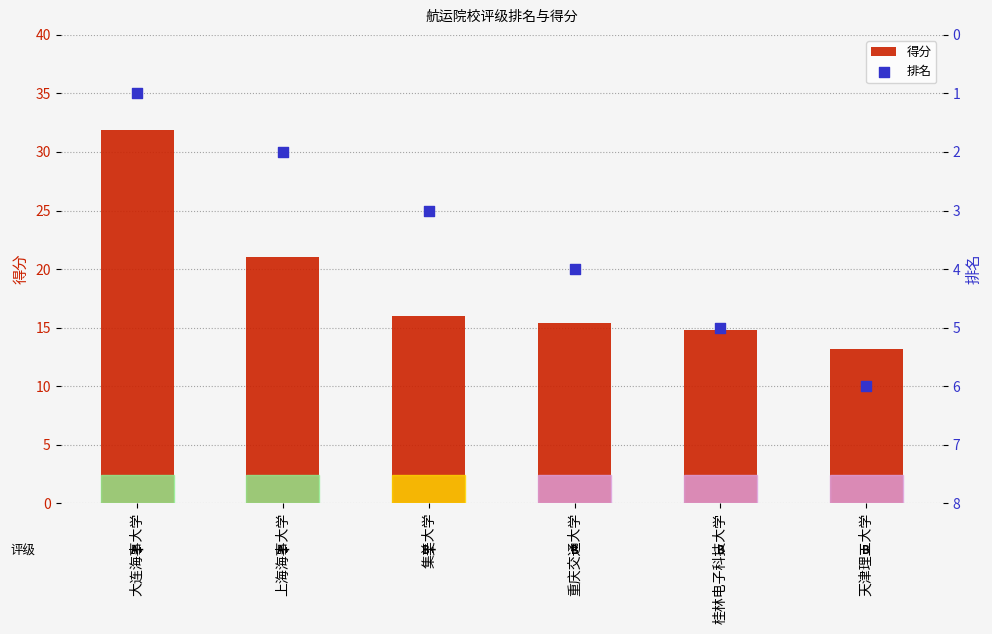

At how many categories does at least one series exceed 22?

1